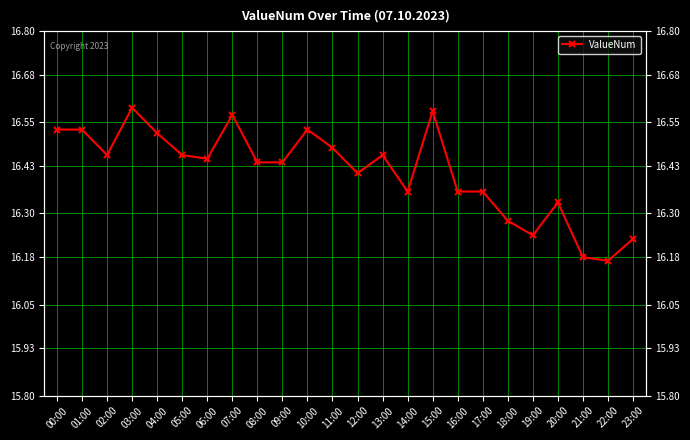

The value at 02:00 is 7.2. True or false?

False